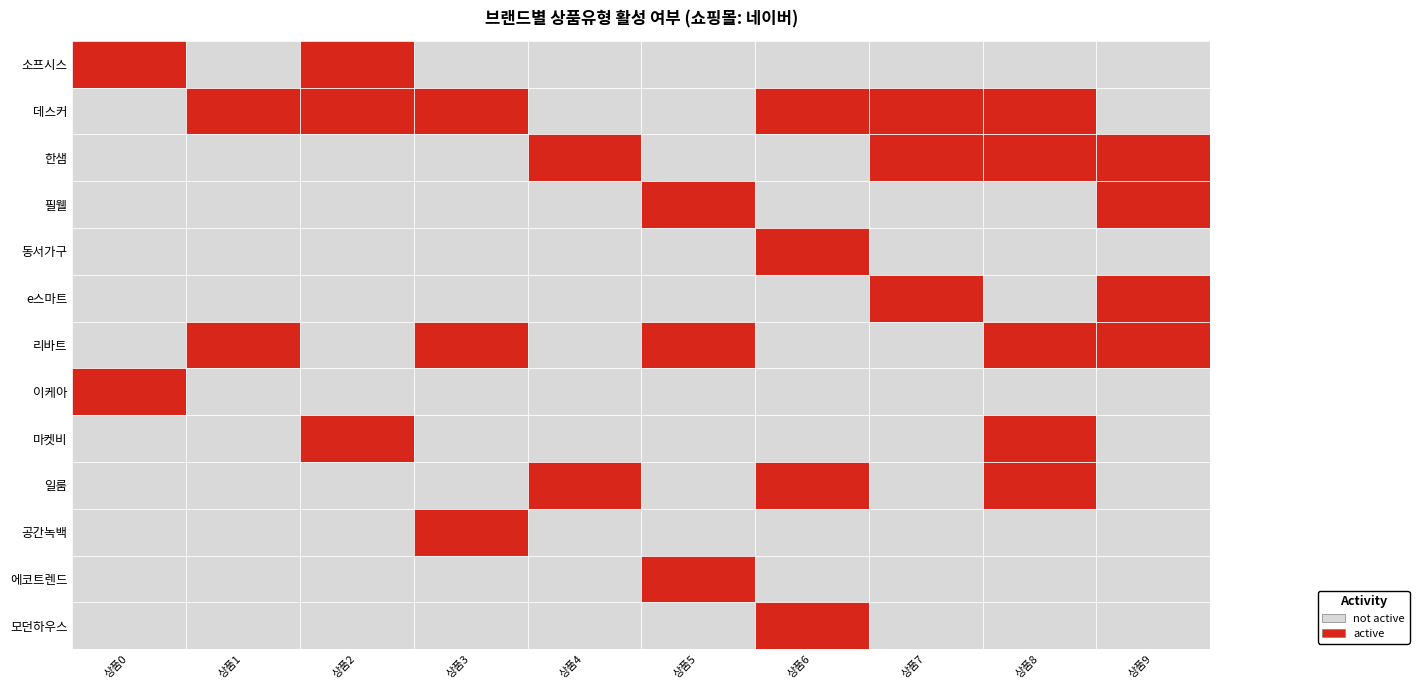

What is the spread (max minus min) of values at 6?

1